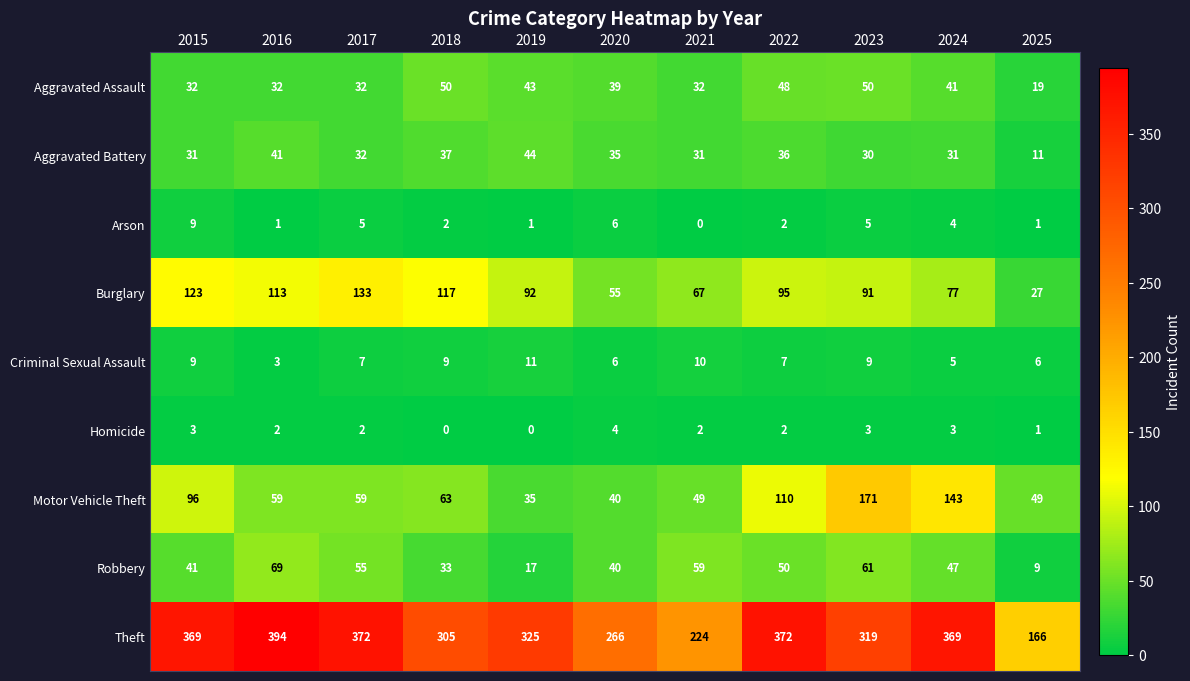

How many Criminal Sexual Assault values are between 6 and 9?

7